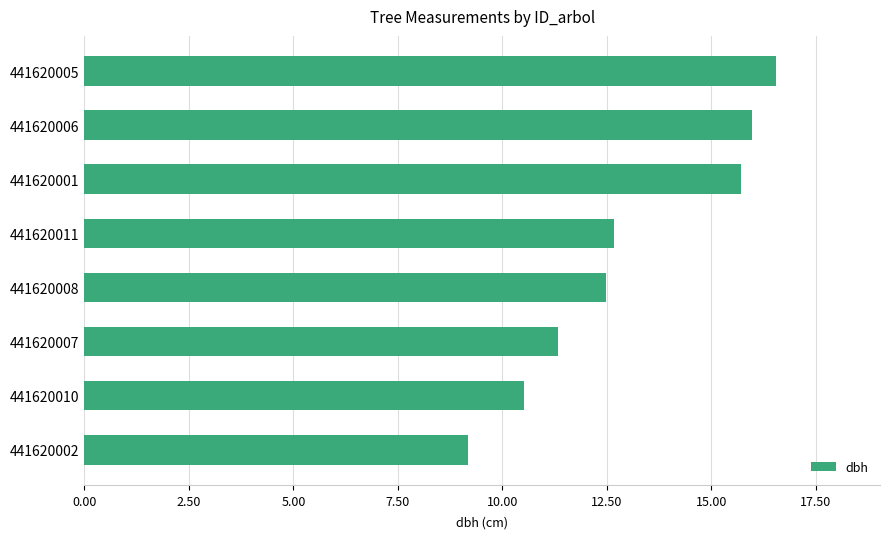

What is the minimum value shown in the chart?

9.2